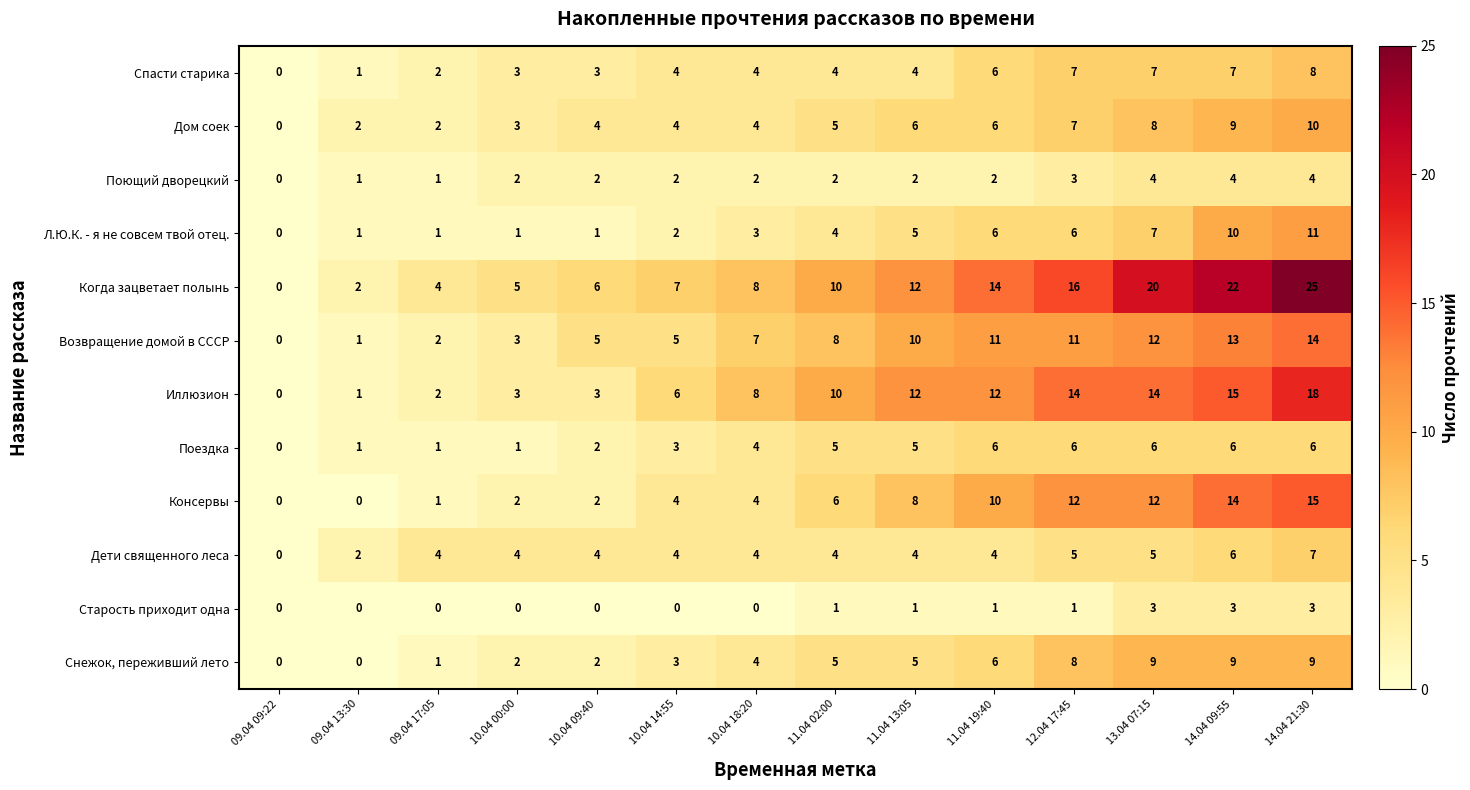

Rank the series by their maximum value, from highest to lowest.

Когда зацветает полынь, Иллюзион, Консервы, Возвращение домой в СССР, Л.Ю.К. - я не совсем твой отец., Дом соек, Снежок, переживший лето, Спасти старика, Дети священного леса, Поездка, Поющий дворецкий, Старость приходит одна